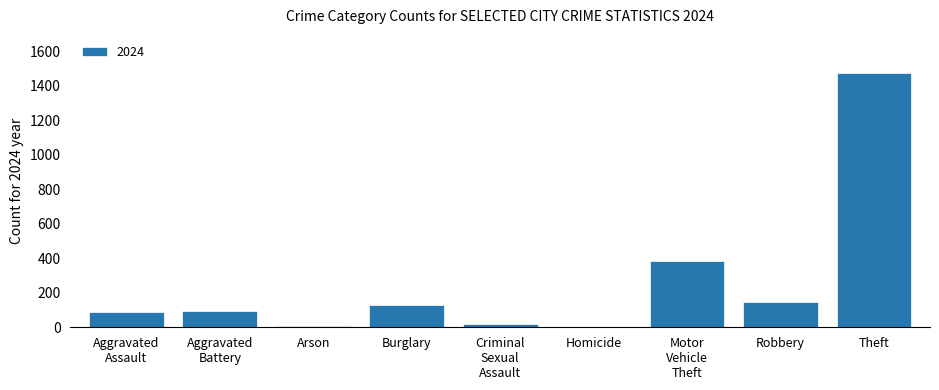

True or false: the data shows 144 at Robbery.

True